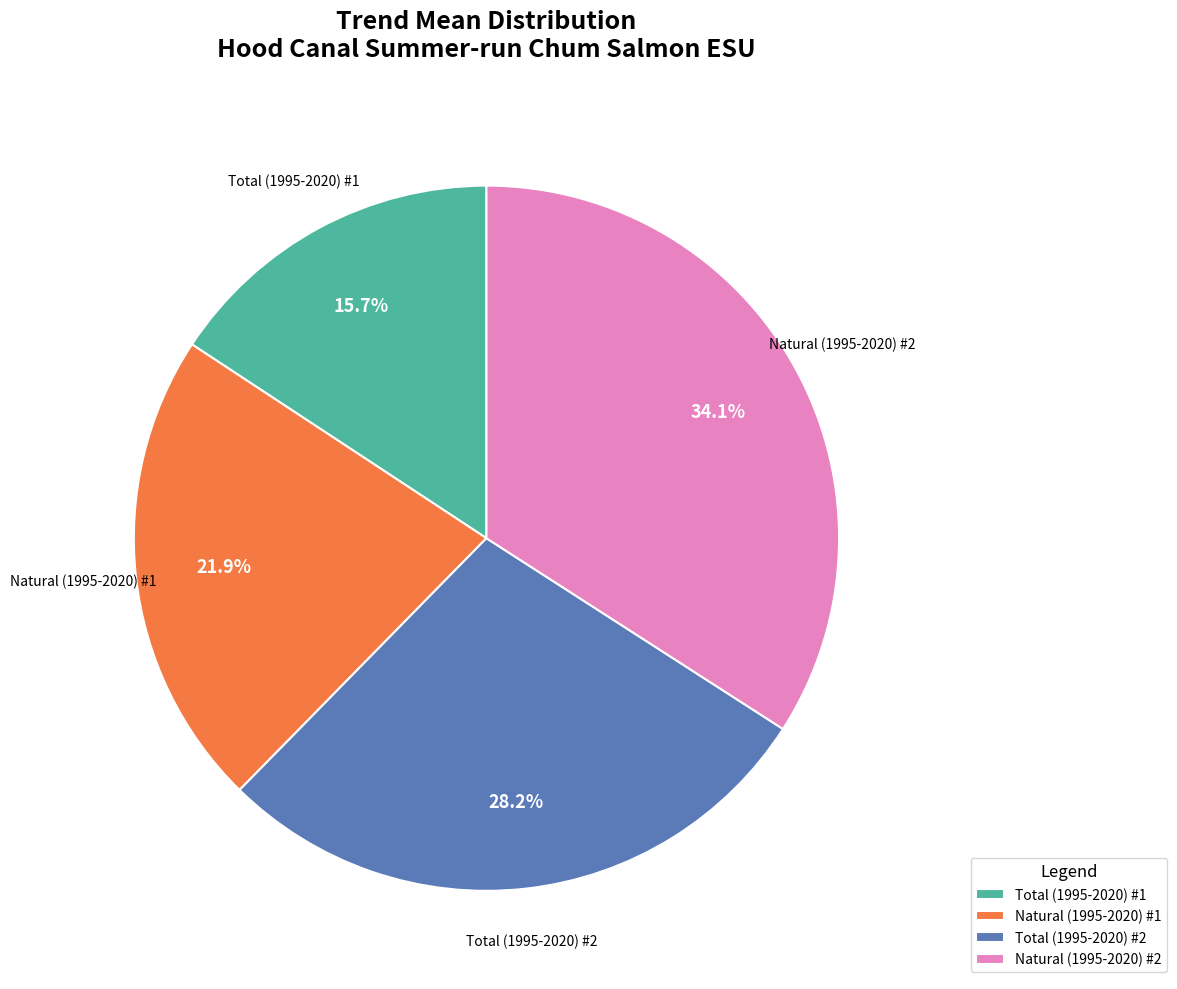

What is the largest slice in the pie chart?

Natural (1995-2020) #2